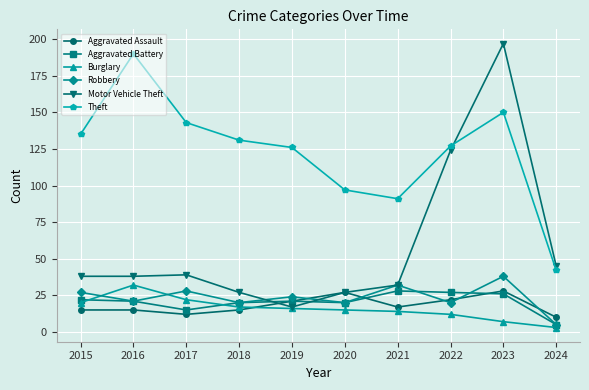

True or false: Burglary has more than 0 points higher than both neighbors.

True